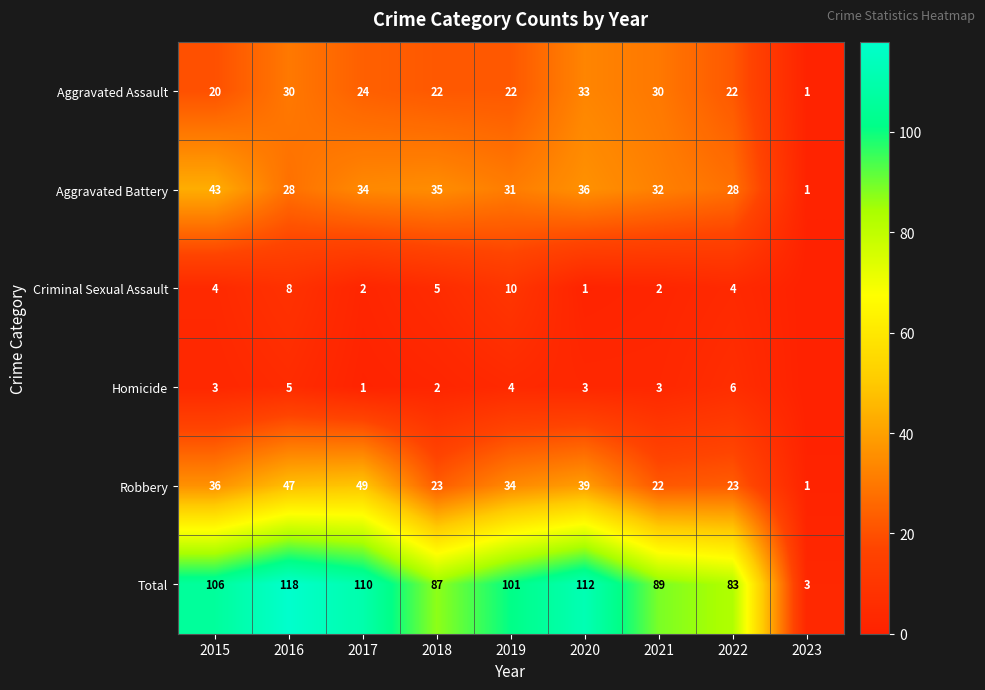

What is the sum of the Robbery values at 2020 and 2017?

88